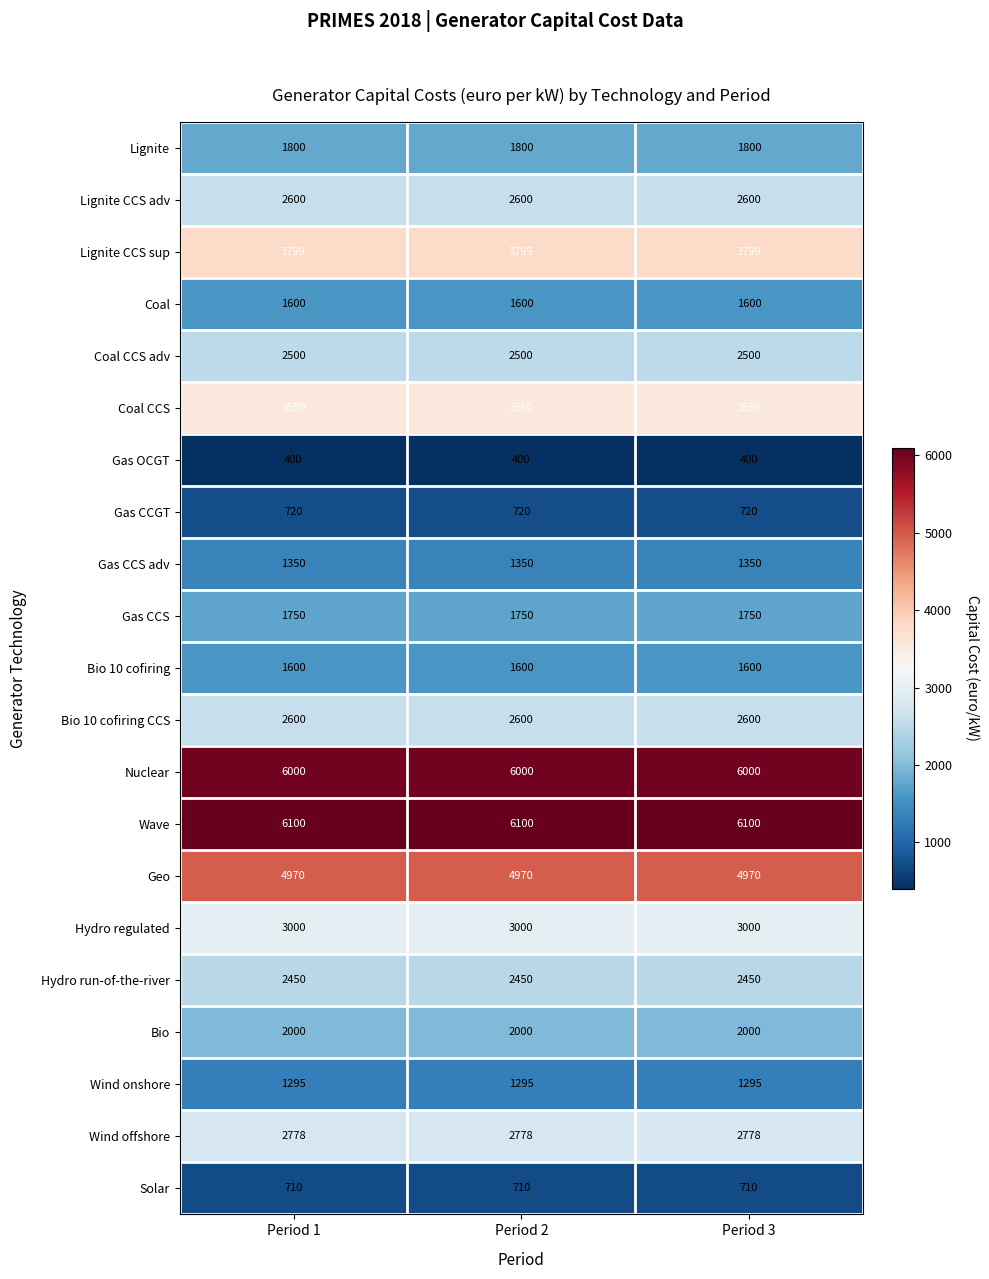

Which series has the largest total across all categories?

Wave